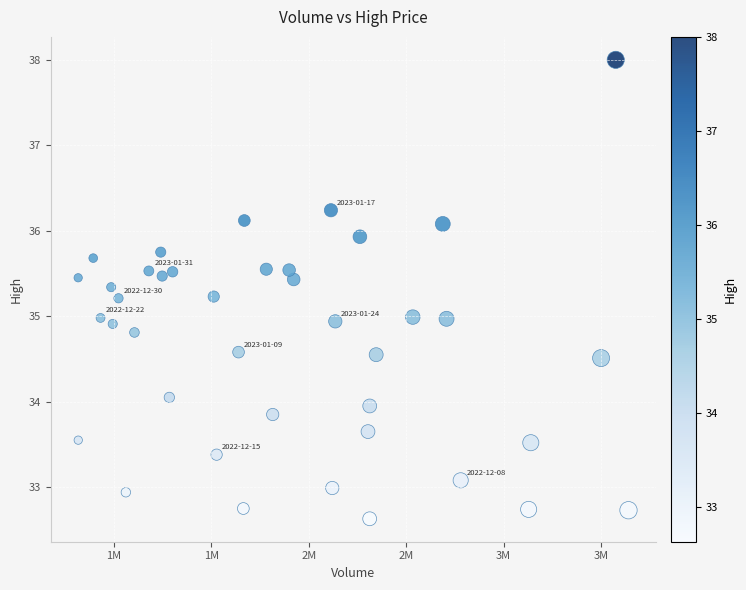

What is the range of X values (max minus min)?

2824900.0